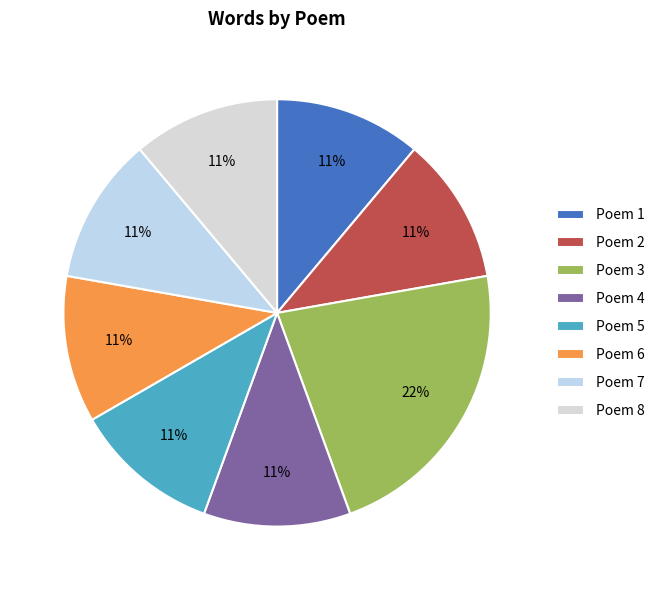

Does Poem 4 account for over 50% of the chart?

No